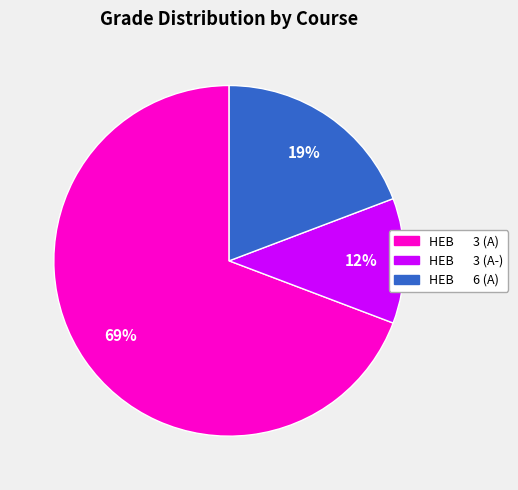

How many segments does this pie chart have?

3